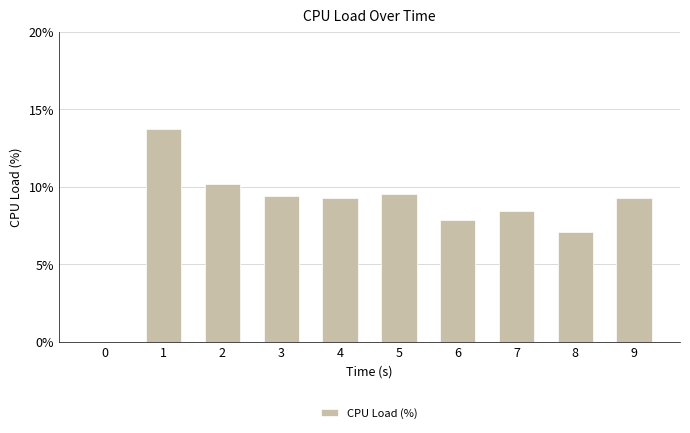

Reading right to left, transcribe all the data shown in this chart.

9.3	7.0	8.5	7.9	9.5	9.3	9.4	10.2	13.7	0.0